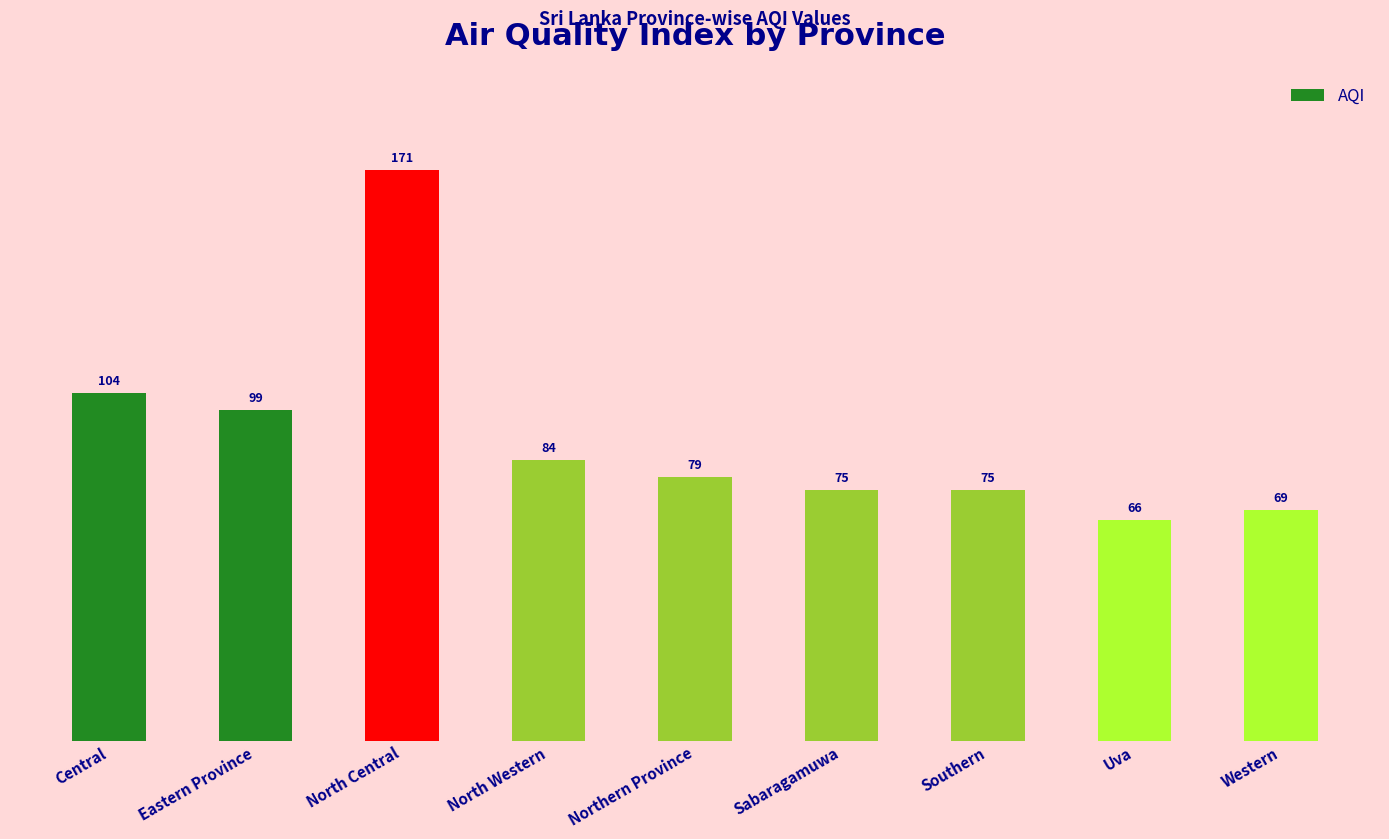

What is the value of the 9th bar from the left?

69